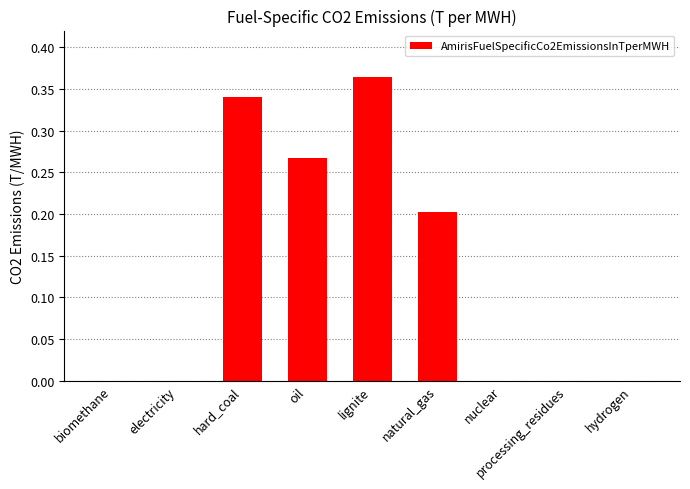

How many series are shown in this chart?

1